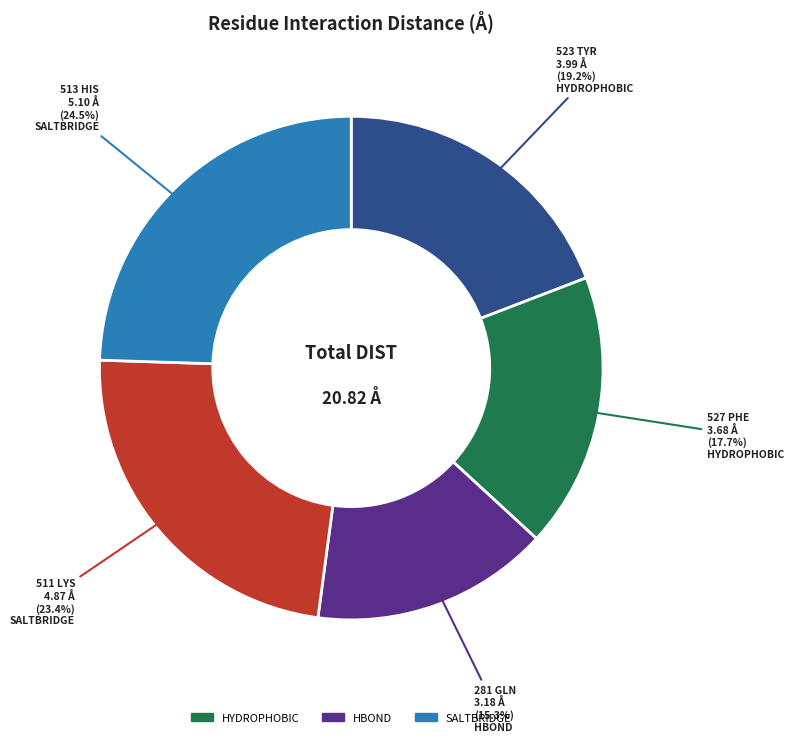

Is there any slice that represents more than half of the pie?

No